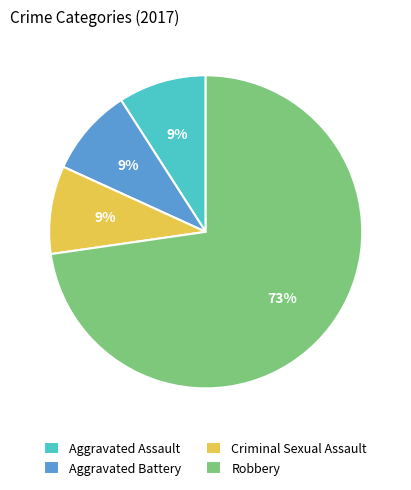

Which category has the biggest portion of the pie?

Robbery